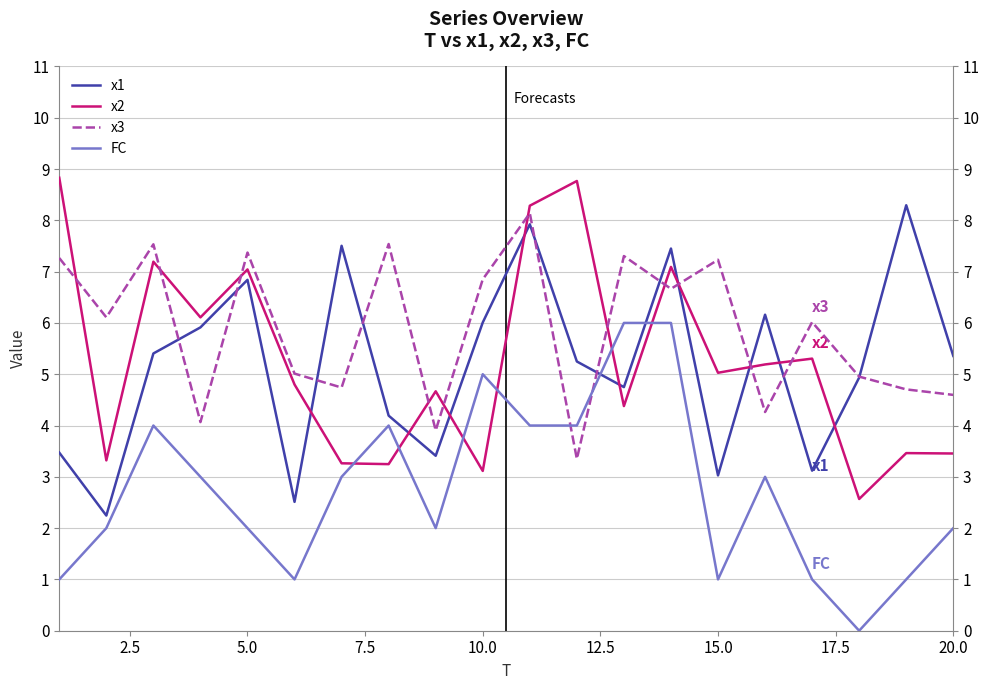

What is the lowest value of the x1 series?

2.2